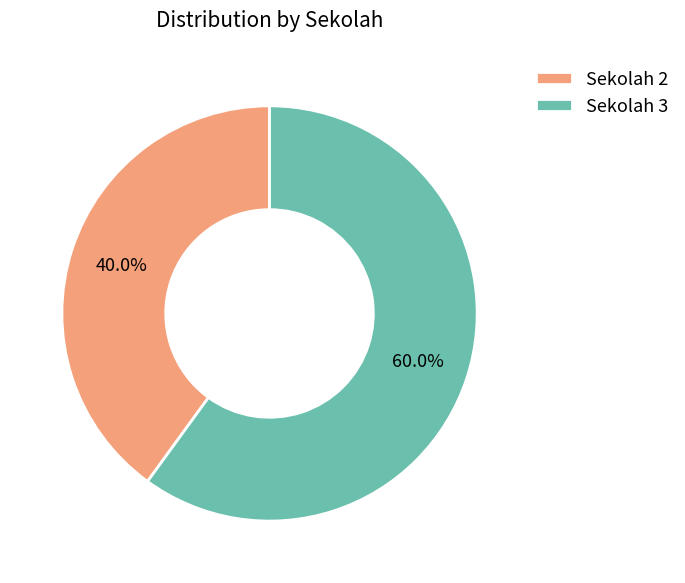

The Sekolah 2 slice represents 55% of the pie. True or false?

False